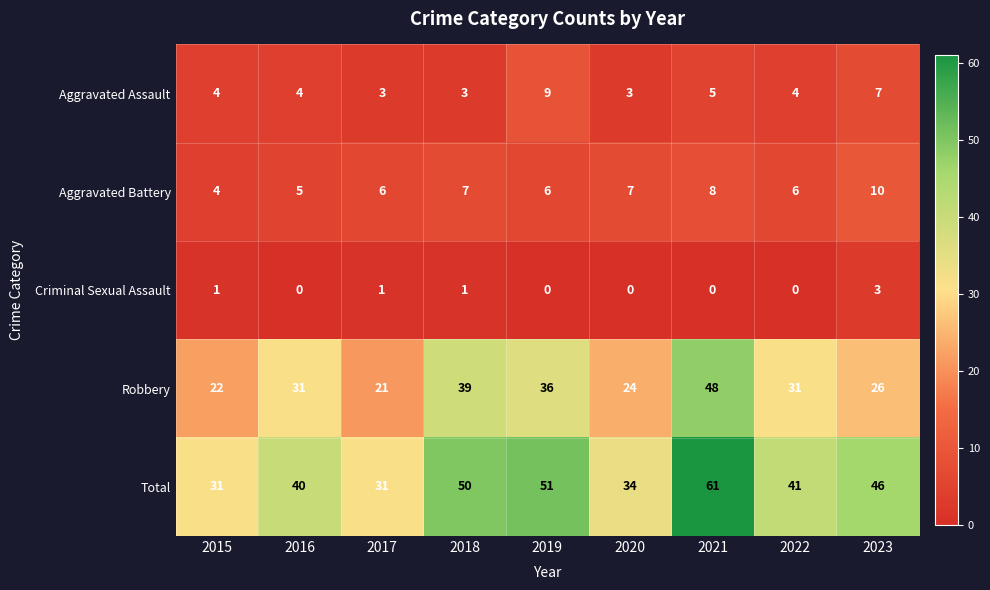

How many data points does each series have?

9